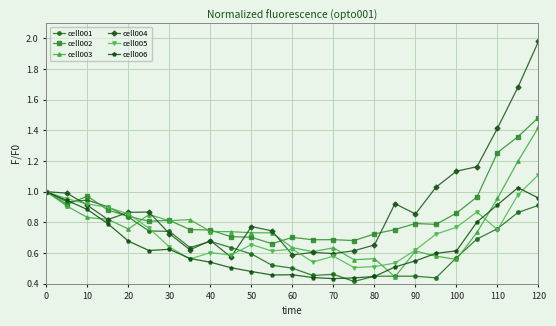

True or false: cell001 has more than 0 points higher than both neighbors.

True